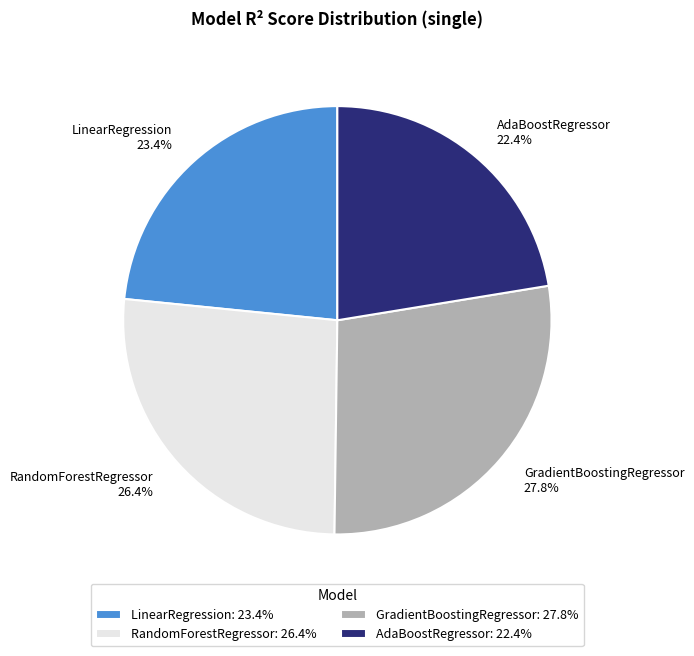

What is the largest slice in the pie chart?

GradientBoostingRegressor